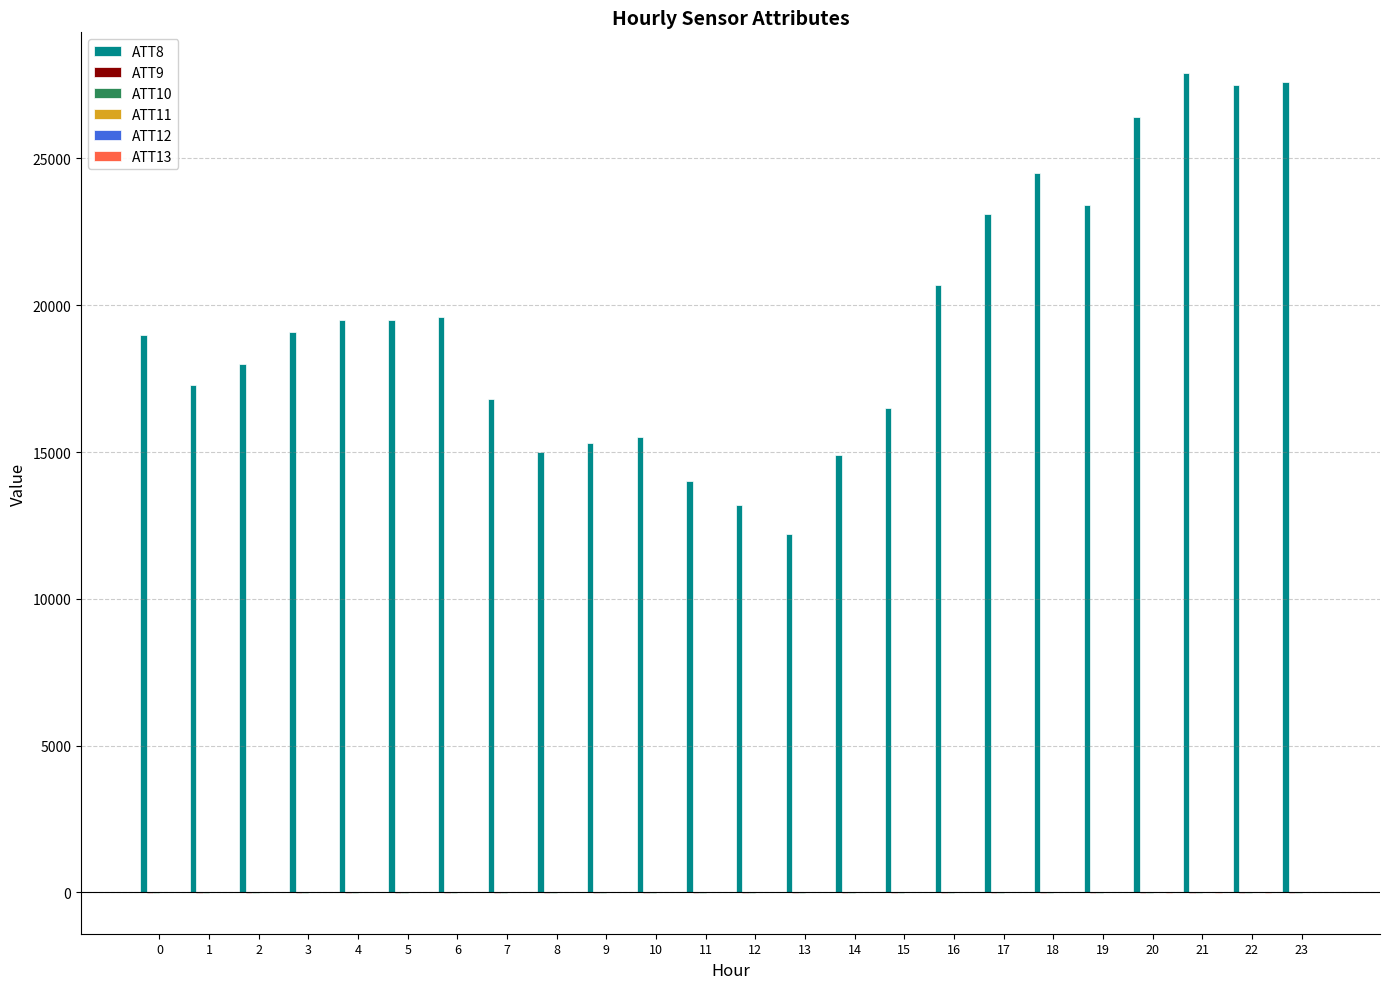

Between 0 and 19, which series saw the biggest shift?

ATT8